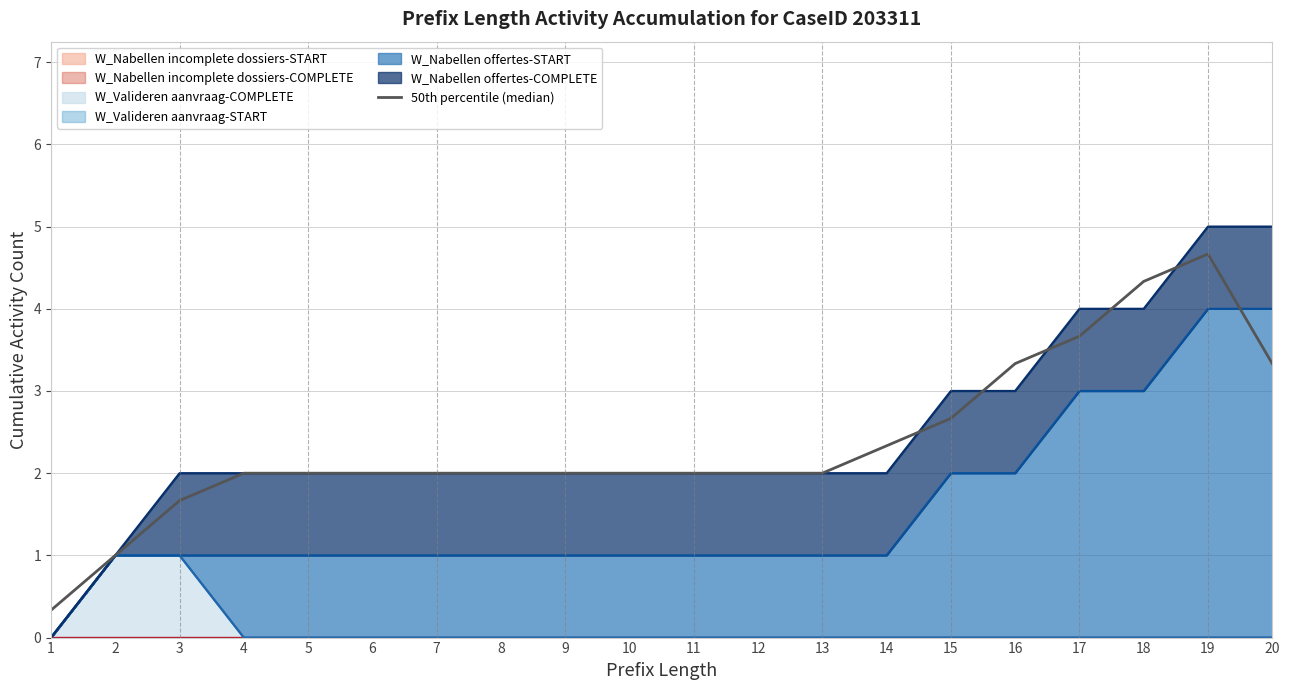

At which label does the data first exceed 2?

14